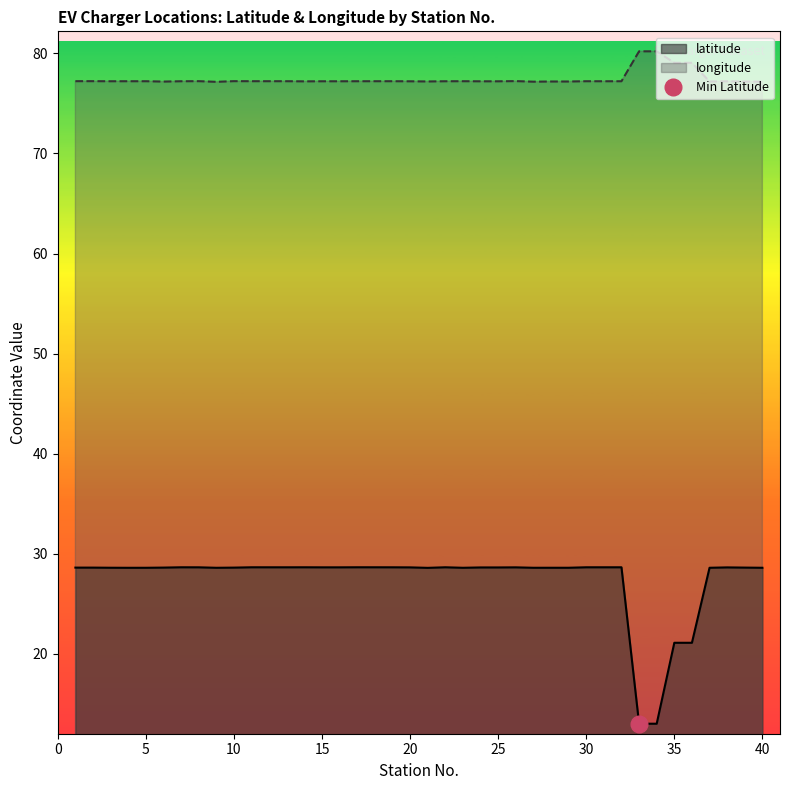

What is the maximum value shown in the chart?

80.2